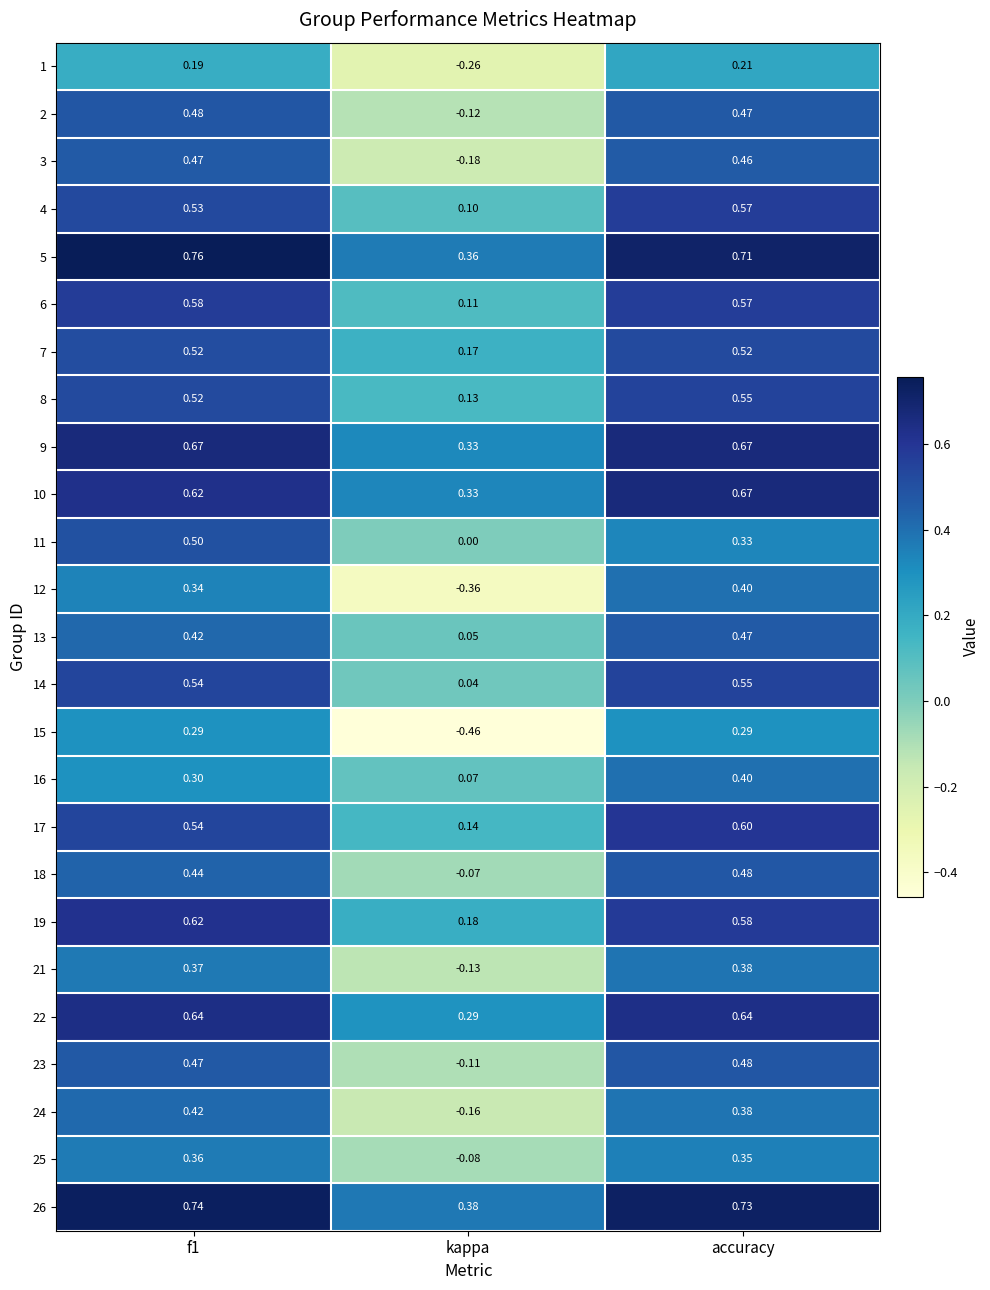

At which label does 17 reach its peak?

accuracy